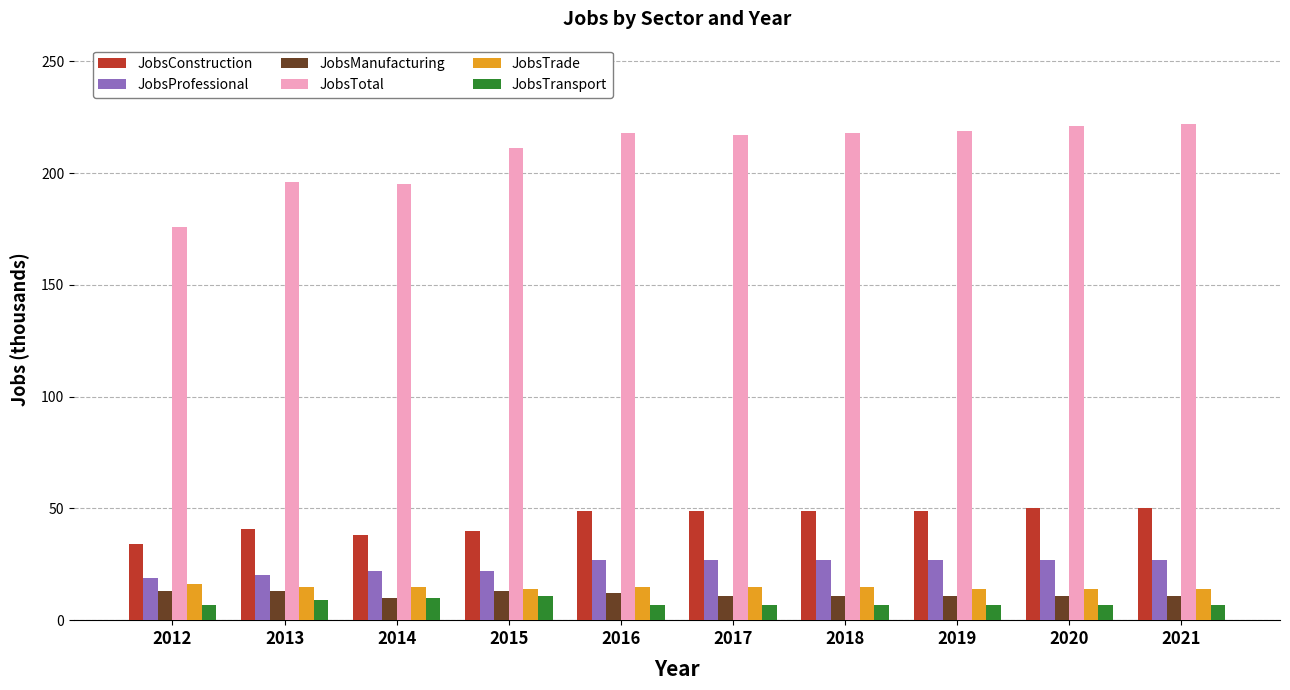

Are the bars grouped side by side (vs. stacked)?

Yes